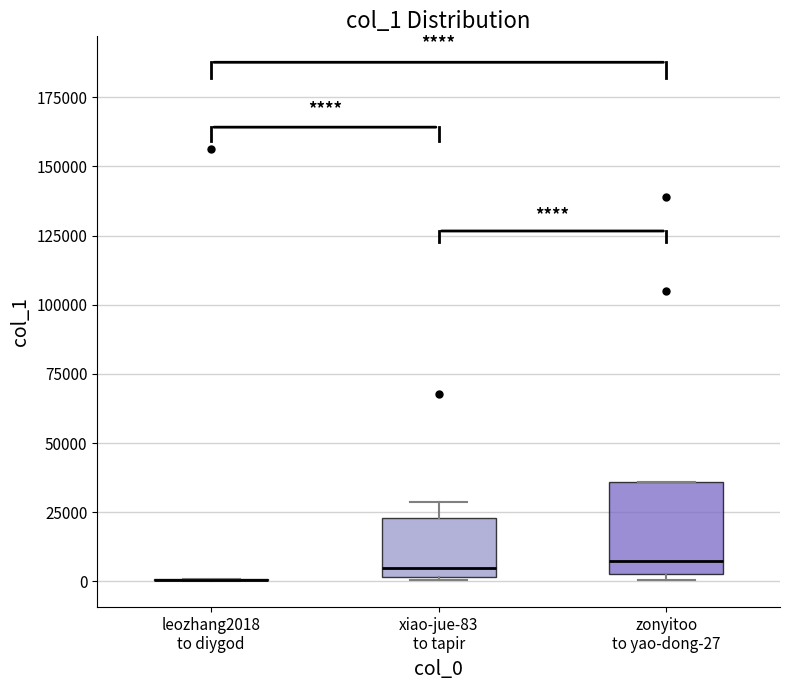

Which box is the tallest, from its lower edge to its upper edge?

zonyitoo to yao-dong-27